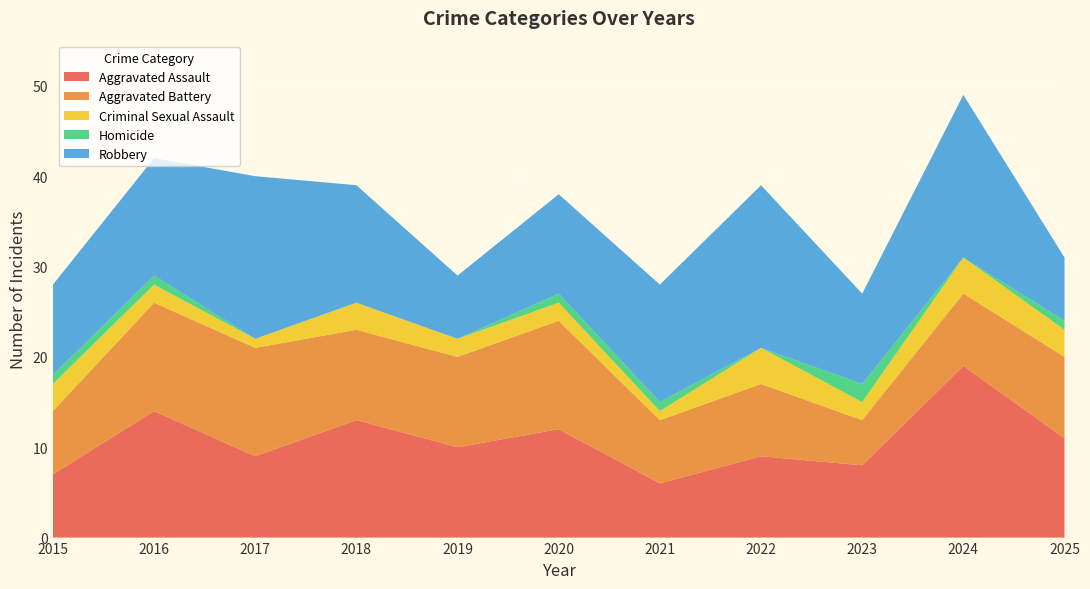

Reading left to right, transcribe all the data shown in this chart.

Aggravated Assault: 2015=7	2016=14	2017=9	2018=13	2019=10	2020=12	2021=6	2022=9	2023=8	2024=19	2025=11
Aggravated Battery: 2015=7	2016=12	2017=12	2018=10	2019=10	2020=12	2021=7	2022=8	2023=5	2024=8	2025=9
Criminal Sexual Assault: 2015=3	2016=2	2017=1	2018=3	2019=2	2020=2	2021=1	2022=4	2023=2	2024=4	2025=3
Homicide: 2015=1	2016=1	2017=0	2018=0	2019=0	2020=1	2021=1	2022=0	2023=2	2024=0	2025=1
Robbery: 2015=10	2016=13	2017=18	2018=13	2019=7	2020=11	2021=13	2022=18	2023=10	2024=18	2025=7